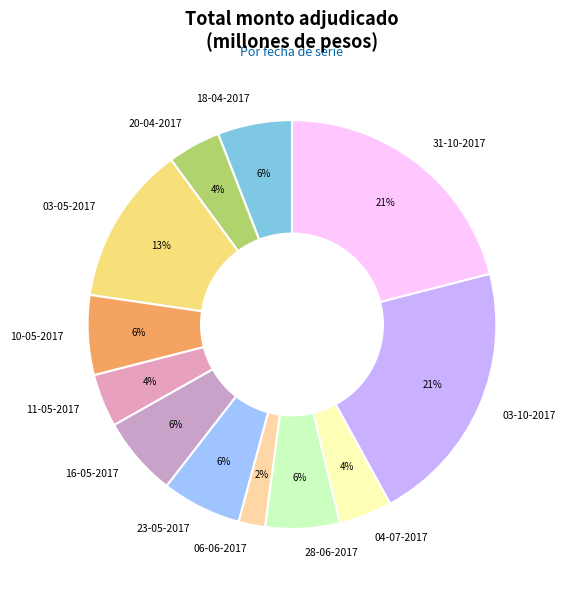

To the nearest percent, what is the difference between the largest and smallest slice percentages?

19%